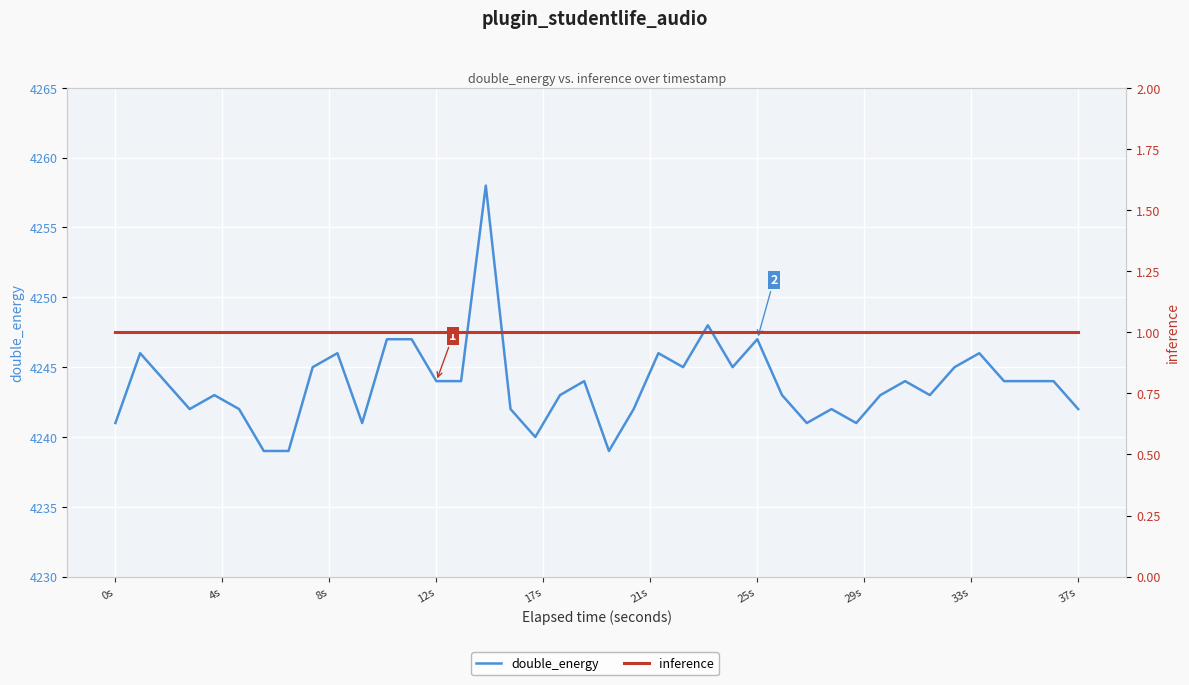

True or false: double_energy and inference intersect in this chart.

False